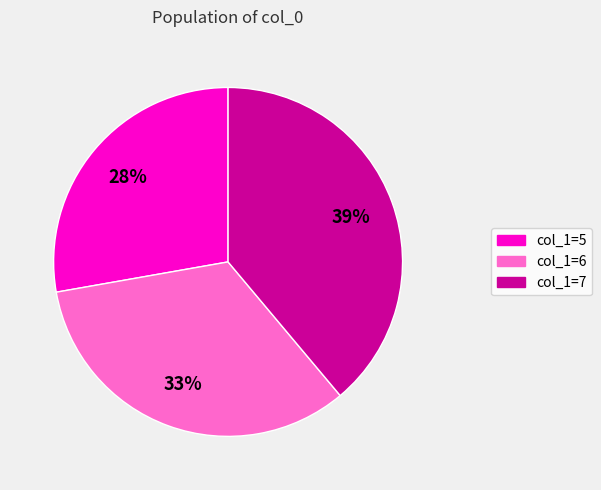

To the nearest percent, what is the difference between the largest and smallest slice percentages?

11%